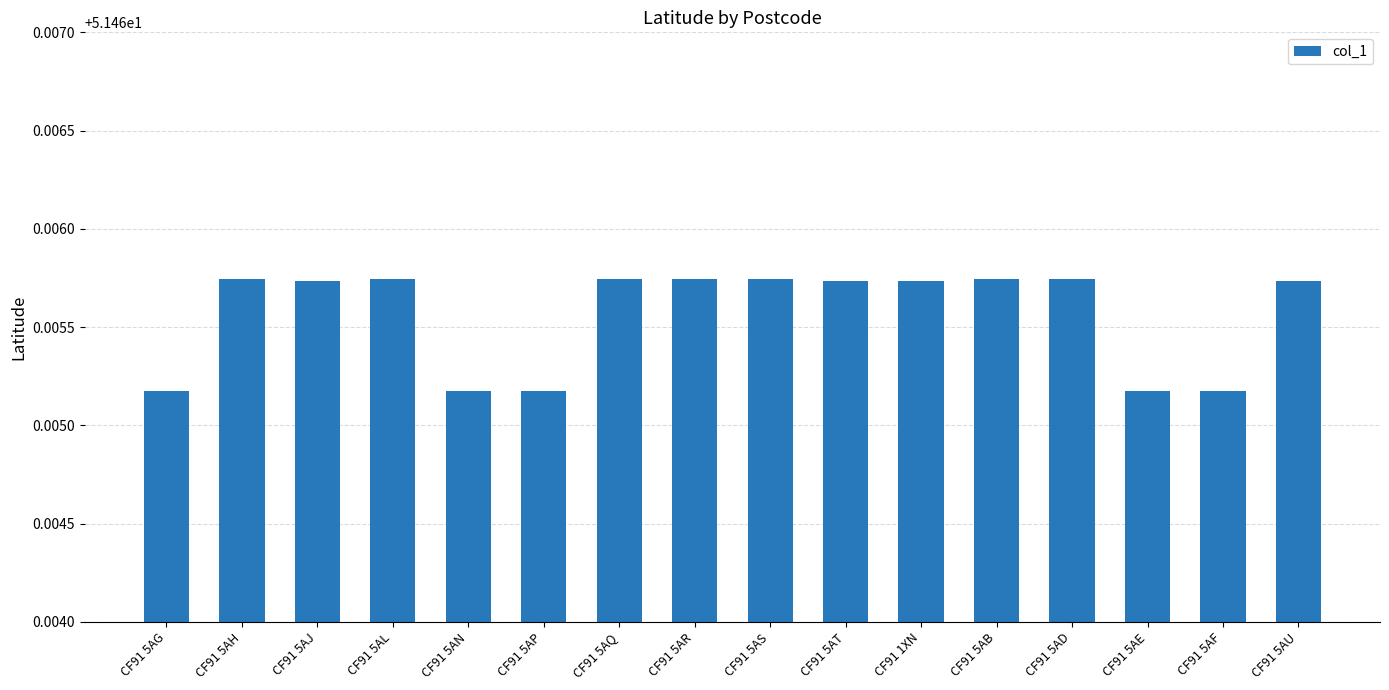

How many bars are there in total?

16